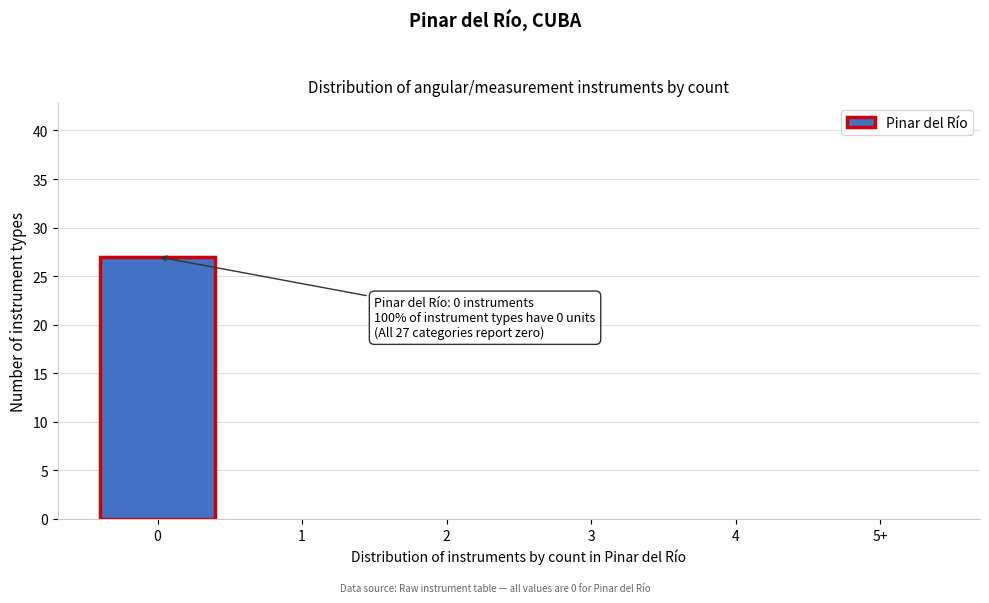

Reading left to right, transcribe all the data shown in this chart.

0=27	1=0	2=0	3=0	4=0	5+=0